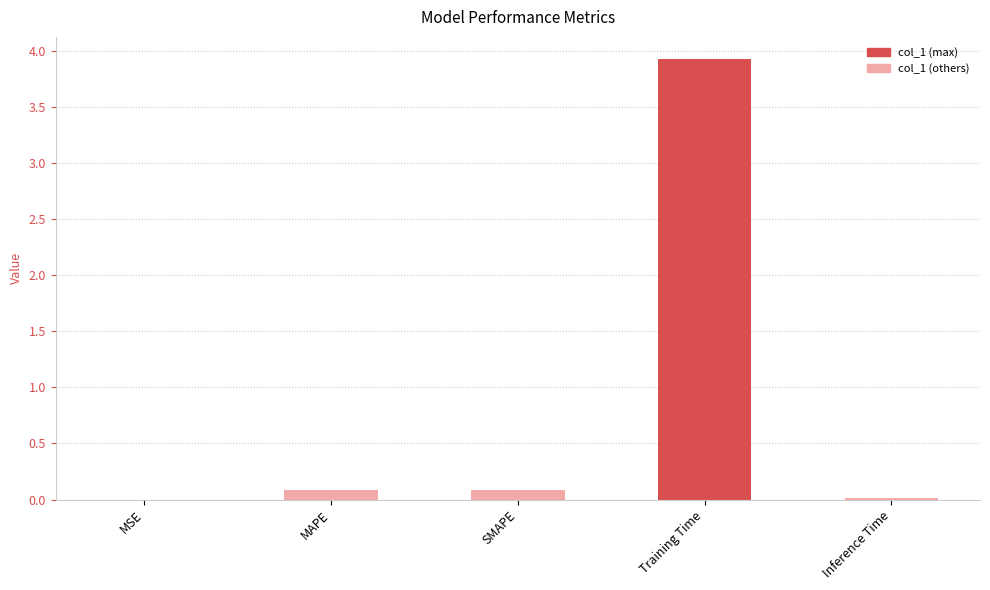

What is the sum of all values?

4.1